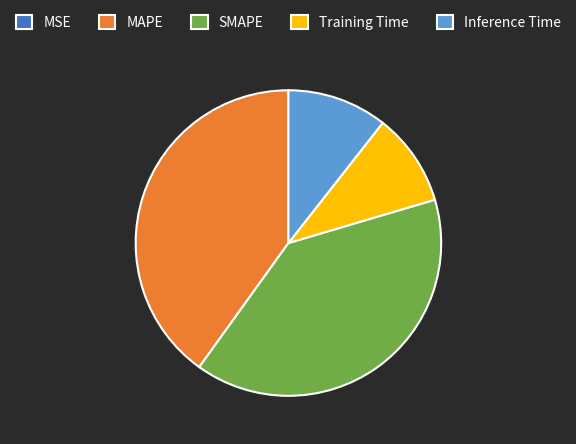

Combined, do Training Time and Inference Time account for over 50%?

No